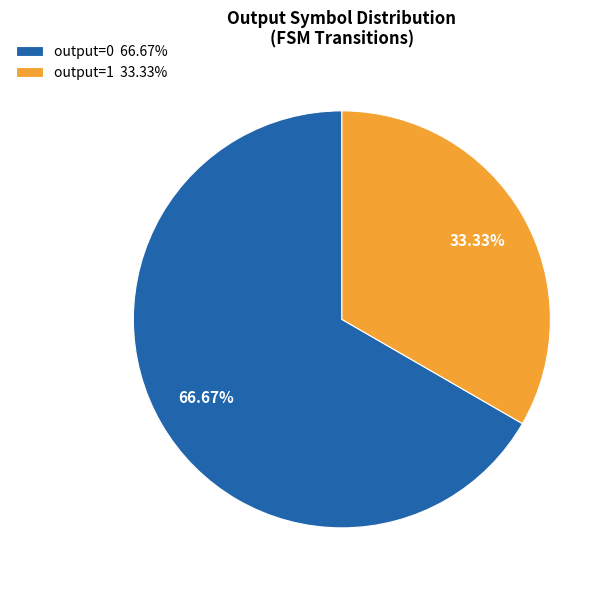

Do output=0 66.67% and output=1 33.33% together represent more than half of the pie?

Yes